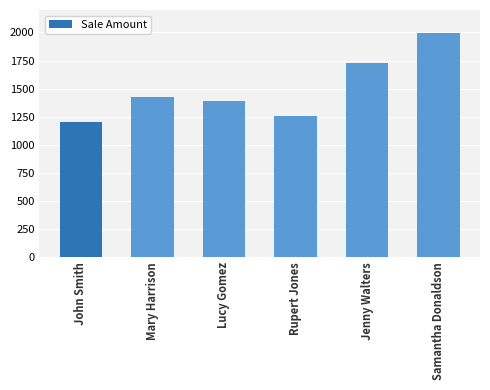

Is it true that the value at Mary Harrison is 959?

False